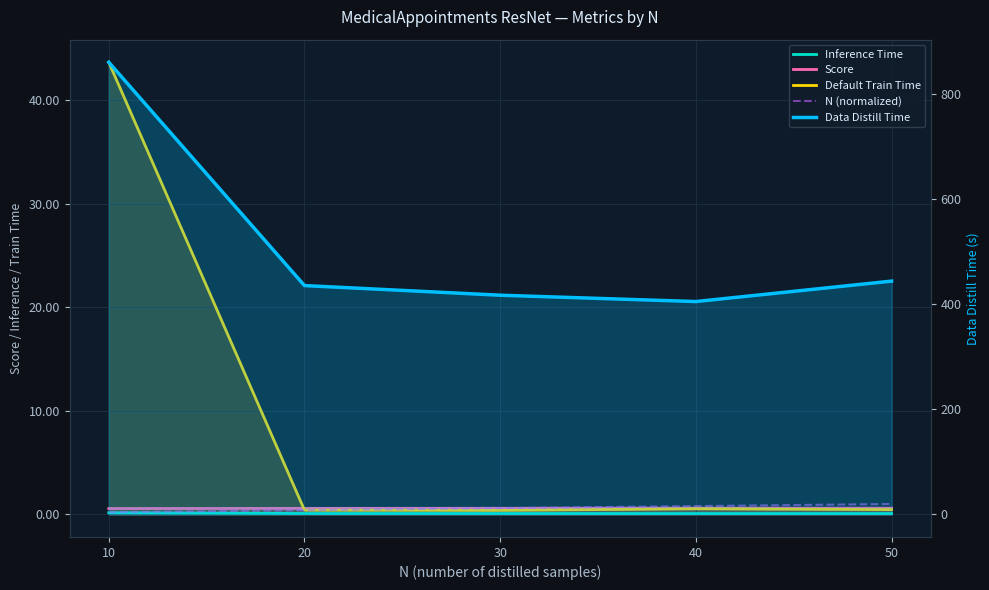

Does the chart have visible grid lines?

Yes